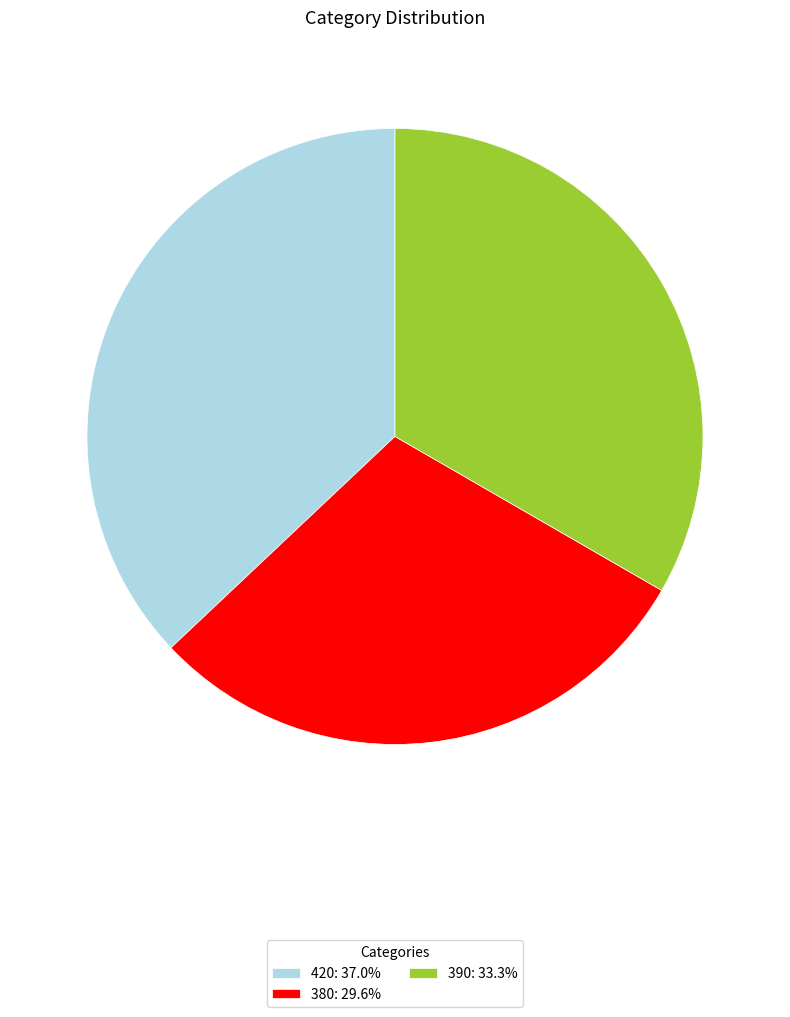

Which category has the smallest portion of the pie?

380